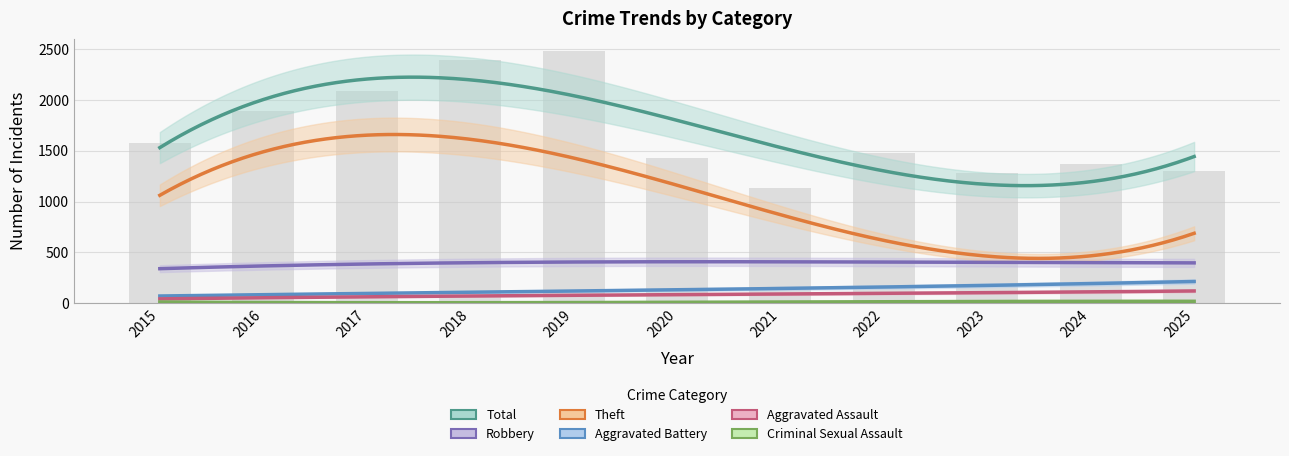

What are all the series names shown in the legend?

Robbery, Theft, Aggravated Battery, Aggravated Assault, Total, Criminal Sexual Assault